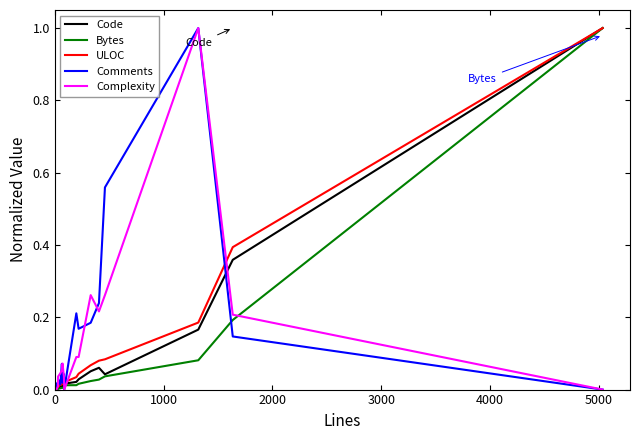

What is the highest value of the ULOC series?

1.0